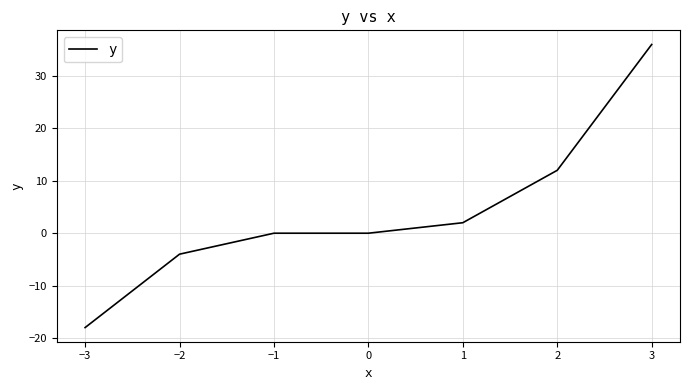

Which label corresponds to the smallest value in the chart?

−3